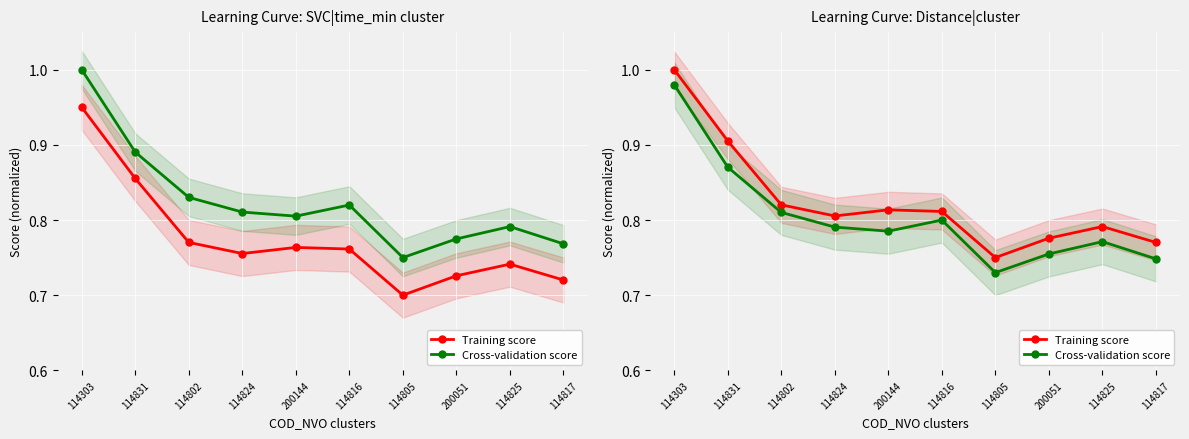

At 114802, list the series in order from smallest to largest.

Cross-validation score, Training score